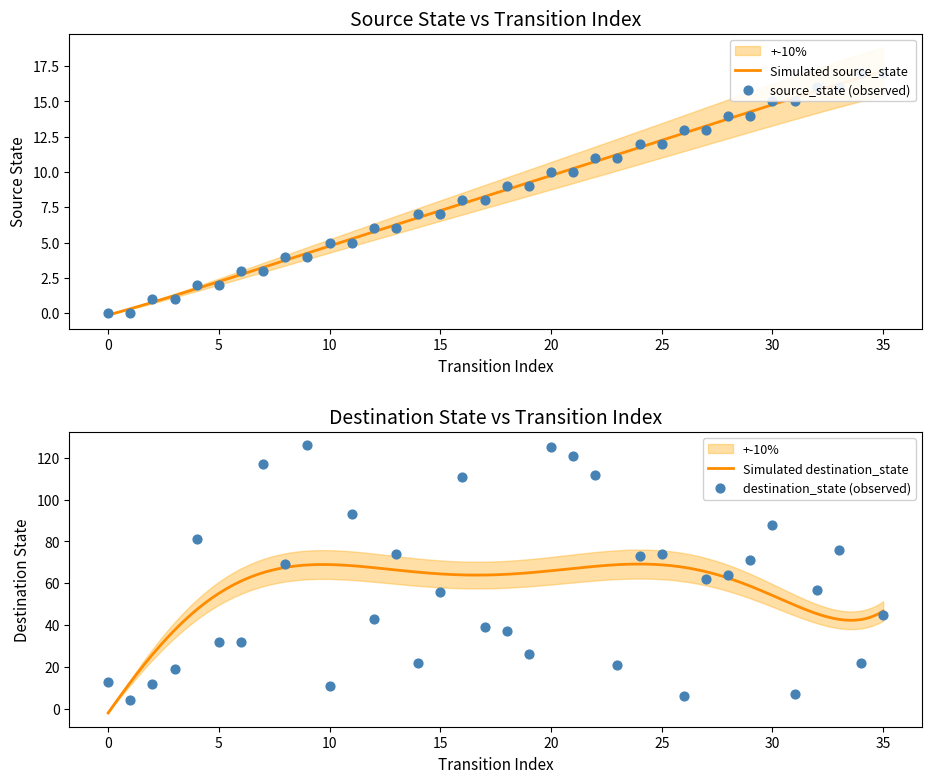

Which series has the largest Y range (max minus min)?

destination_state